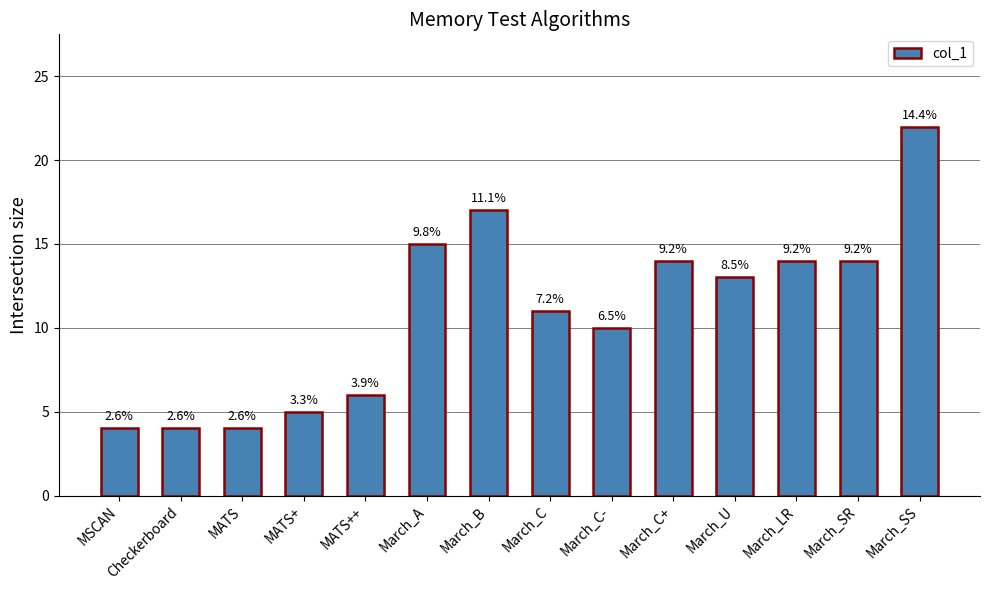

What is the greatest value displayed?

22